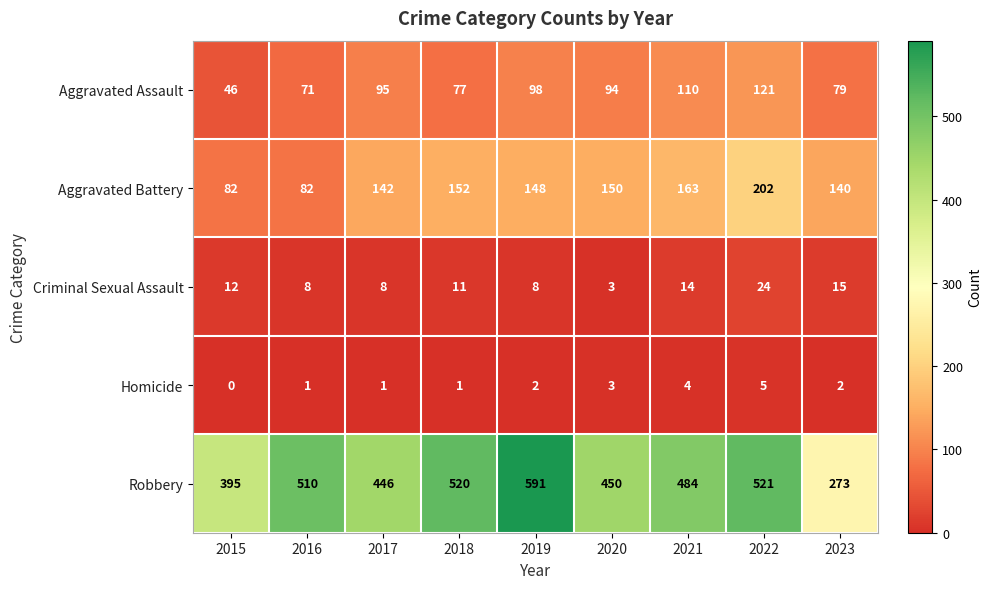

At which category does the chart reach its minimum across all series?

2015